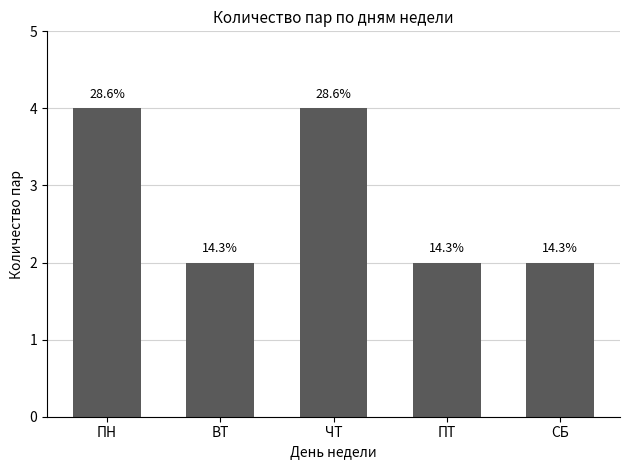

Reading left to right, what are all the values shown in this chart?

4	2	4	2	2